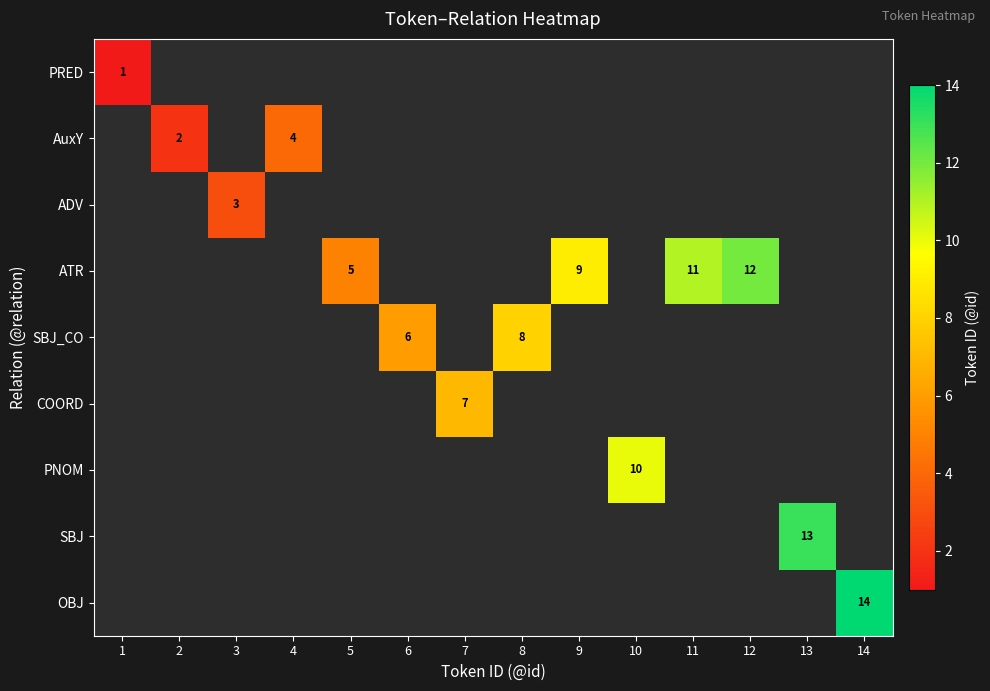

Is it true that PRED equals 1 at 1?

True